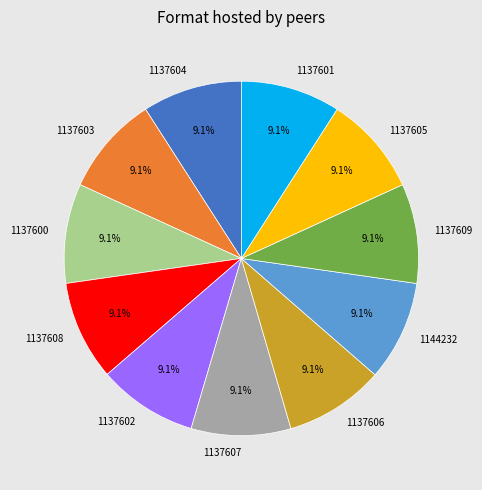

Approximately how many times larger is the value at 1137608 compared to 1137603?

1.0